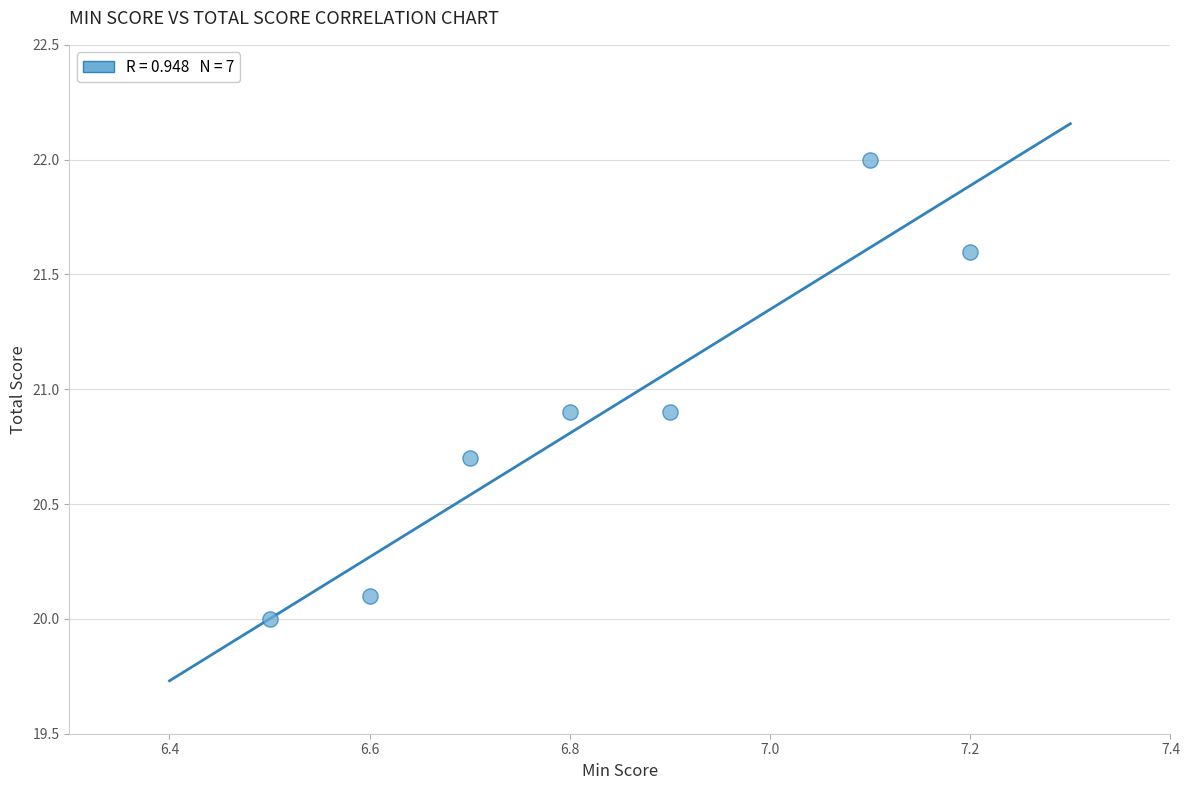

What is the range of X values (max minus min)?

0.7